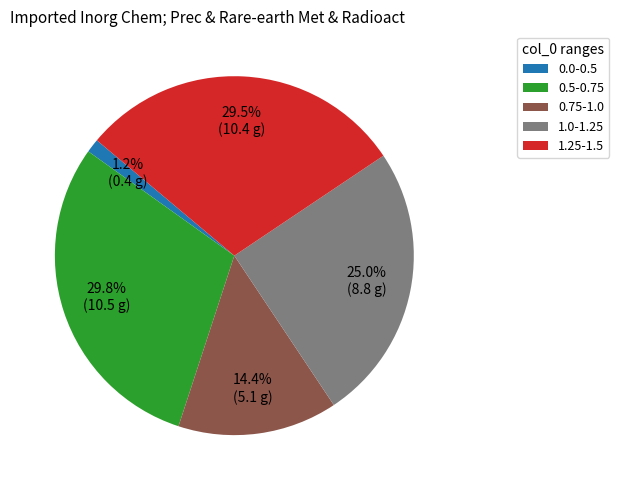

Does 0.5-0.75 account for over 50% of the chart?

No